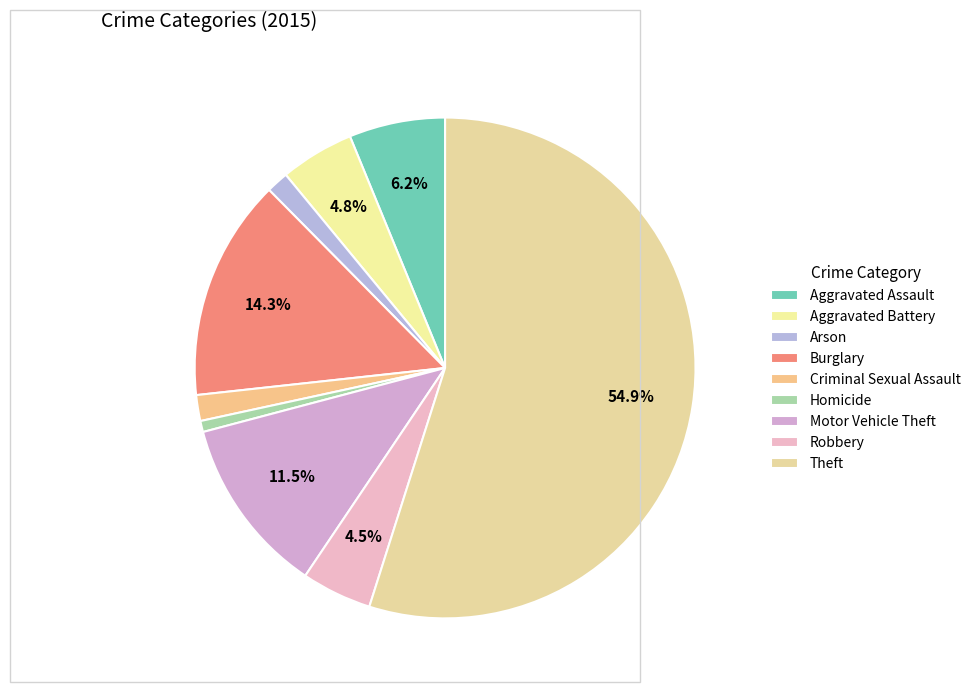

Is it true that Aggravated Assault is 6% of the pie?

True